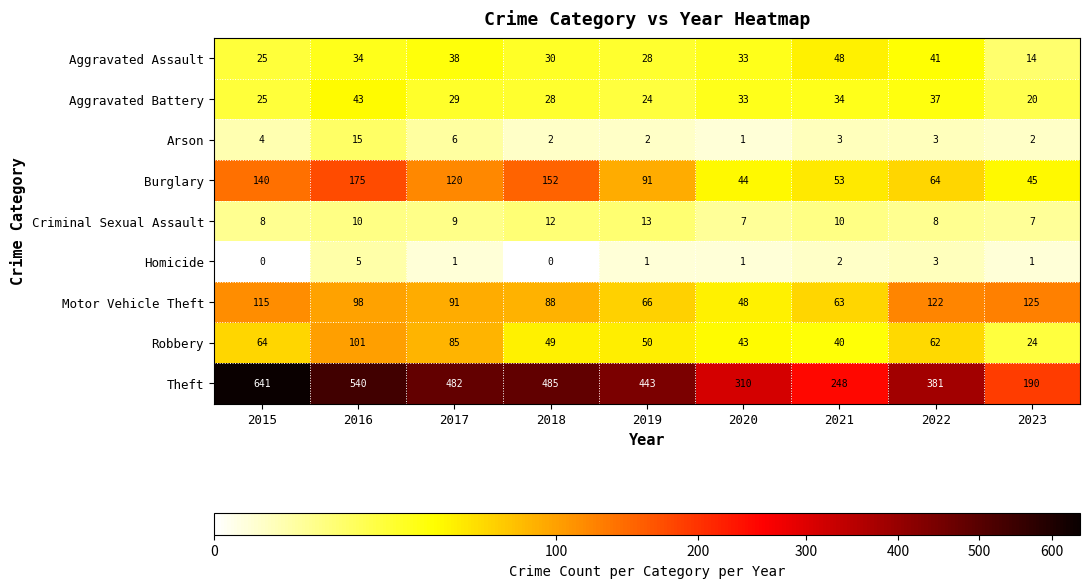

Between 2017 and 2022, which series saw the biggest shift?

Theft